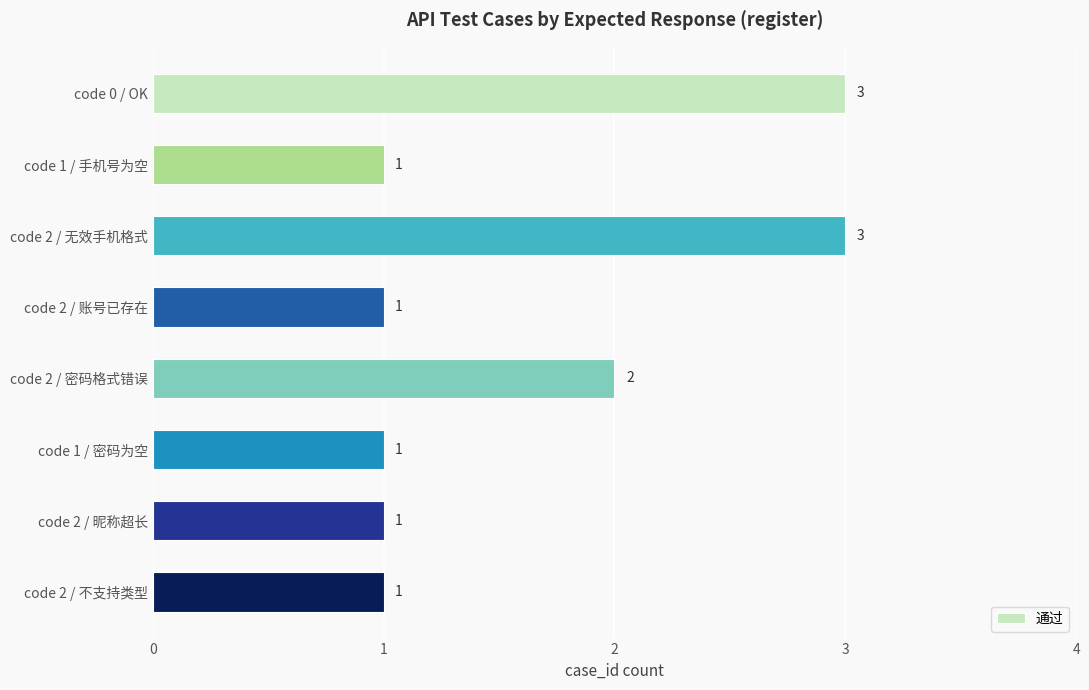

True or false: the data shows 3 at code 2 / 无效手机格式.

True